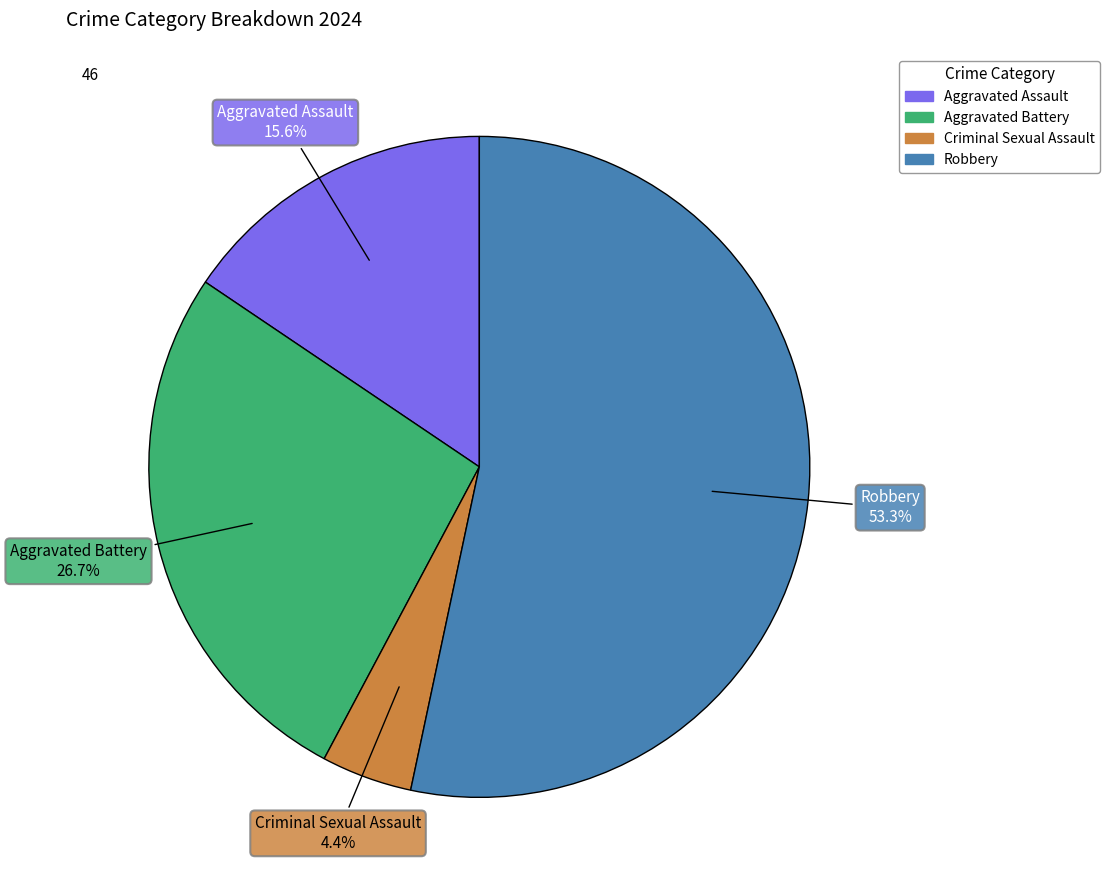

Rank the categories by value from lowest to highest.

Criminal Sexual Assault, Aggravated Assault, Aggravated Battery, Robbery